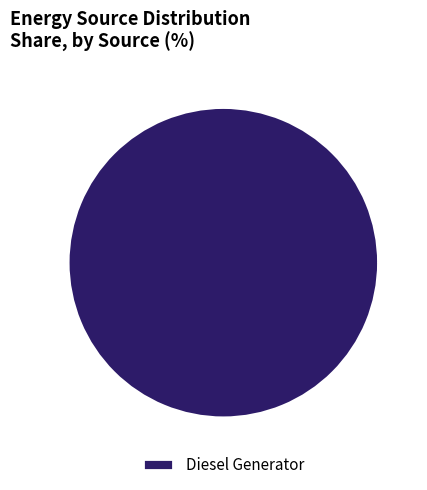

Rank the categories by value from highest to lowest.

Diesel Generator